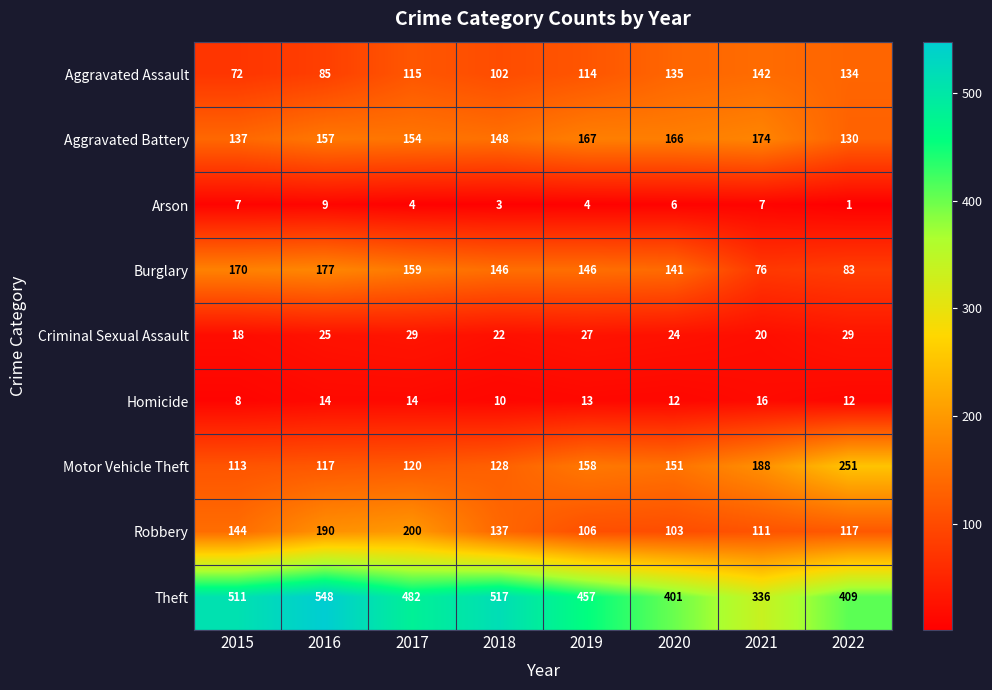

At how many categories does at least one series exceed 175?

8